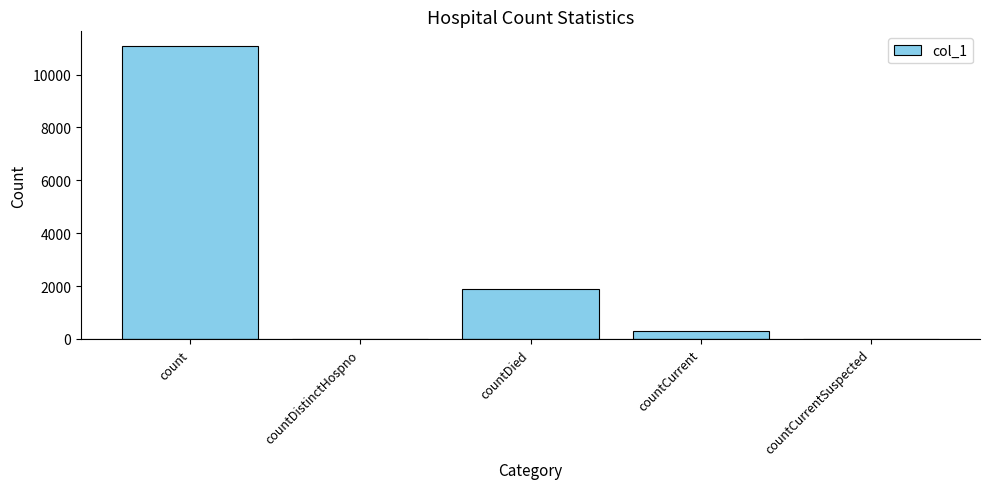

At which label is the value closest to 5541?

countDied